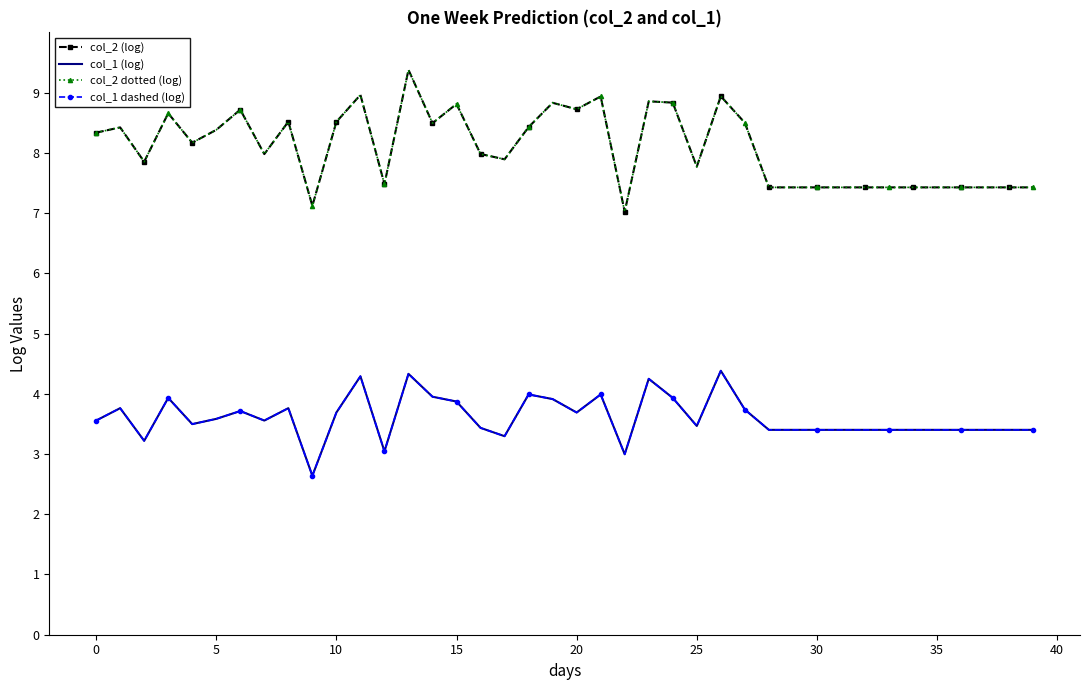

What are all the series names shown in the legend?

col_2 (log), col_1 (log), col_2 dotted (log), col_1 dashed (log)